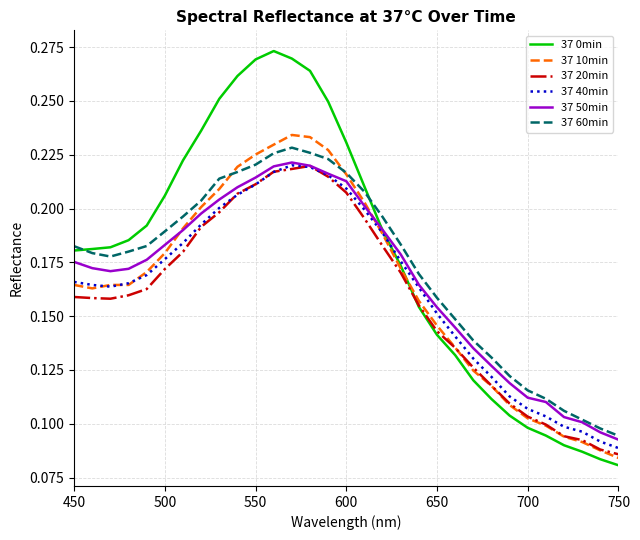

Which series has the largest range (max minus min)?

37 0min